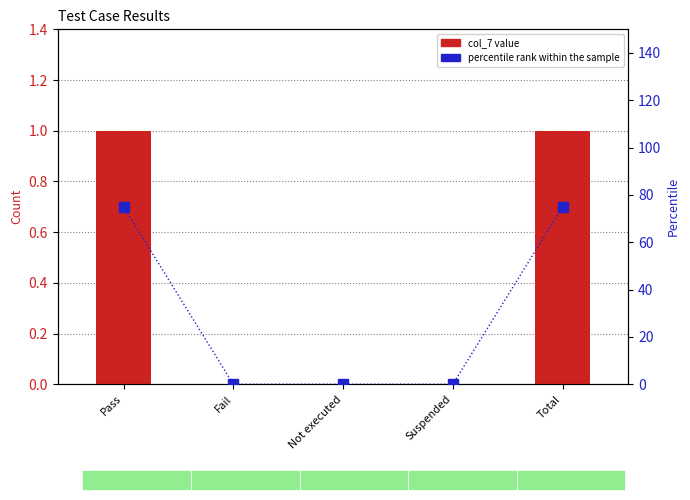

Is the value of col_7 value at Suspended greater than the value of percentile rank within the sample at Suspended?

No